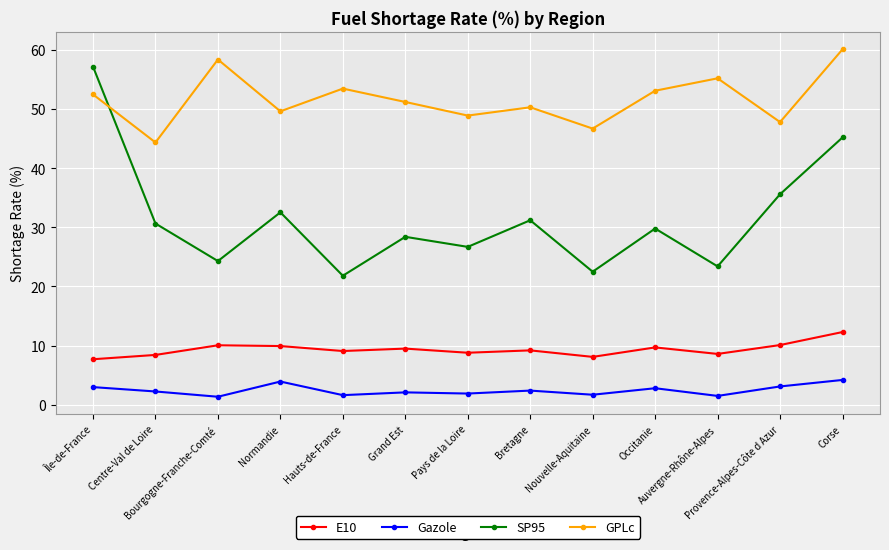

List the series in order of their peak value, highest first.

GPLc, SP95, E10, Gazole